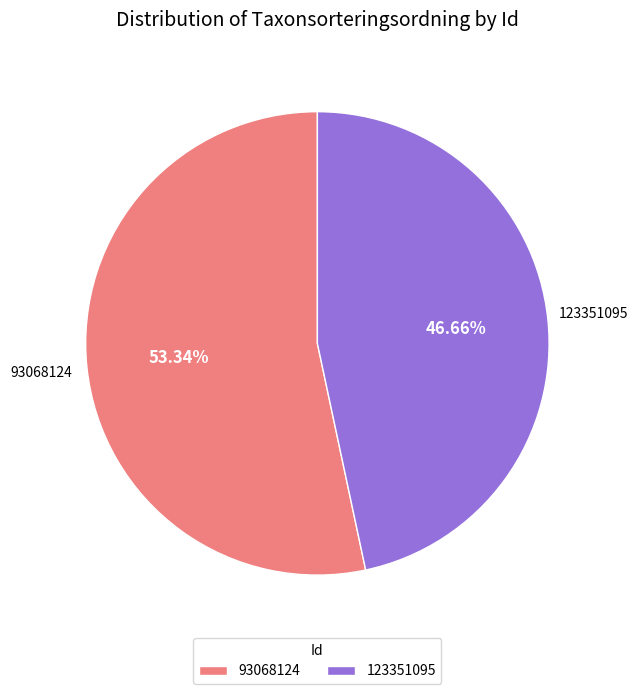

How many segments does this pie chart have?

2